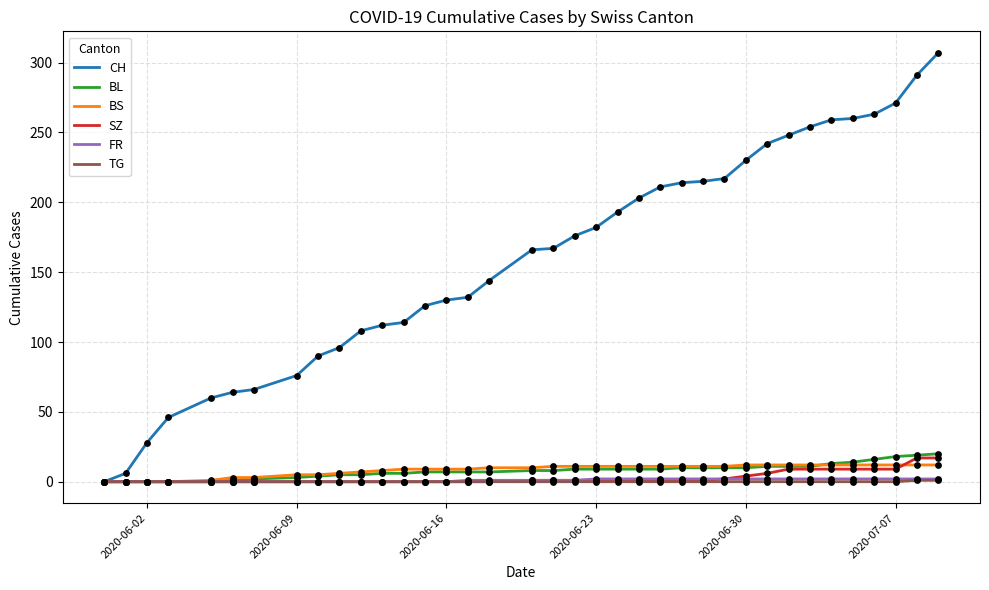

Which series has the largest total across all categories?

CH